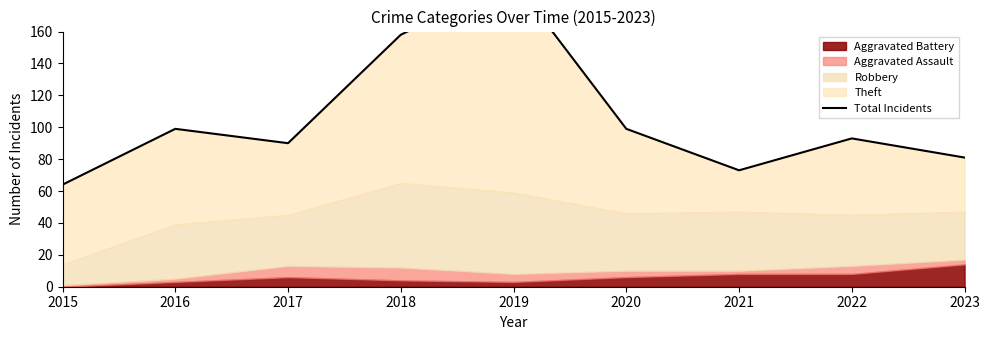

Which label corresponds to the largest value in the chart?

2019